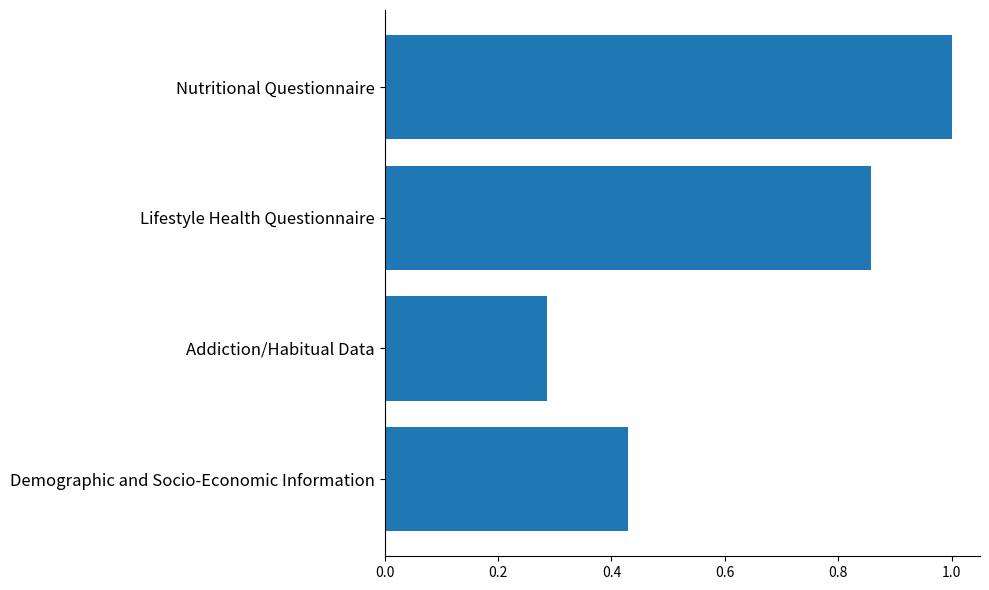

What is the sum of all values?

2.6